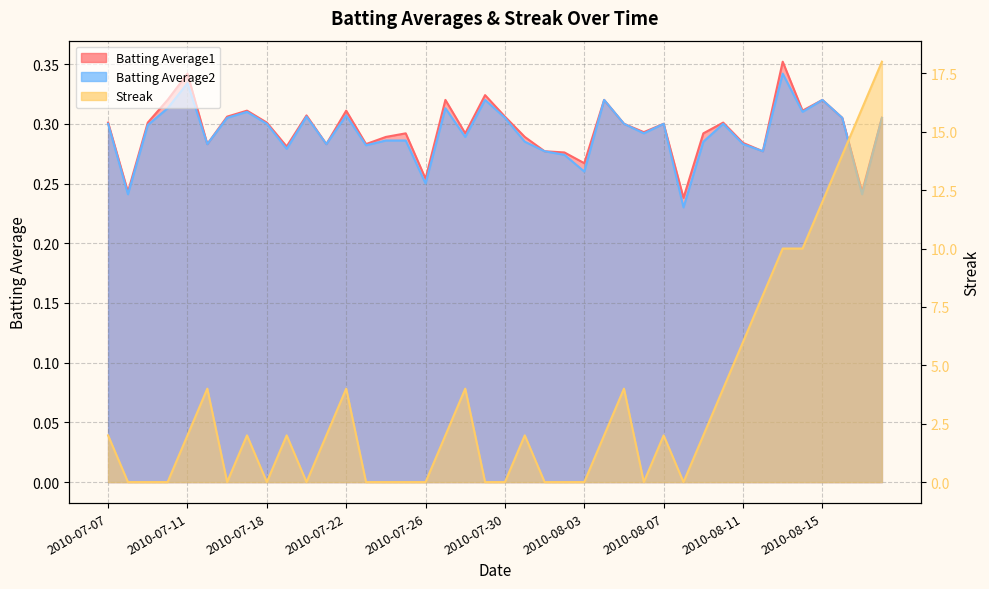

At 2010-07-30, list the series in order from largest to smallest.

Batting Average1, Batting Average2, Streak